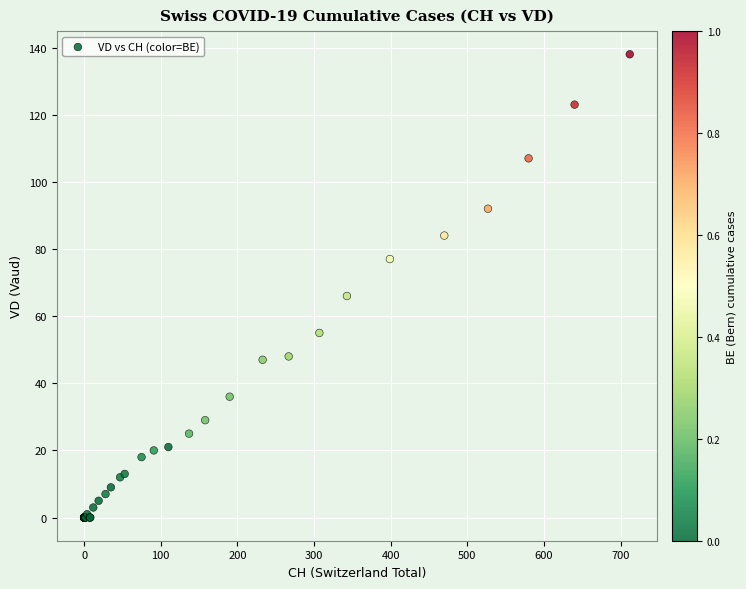

What Y value in the scatter plot is closest to 69?

66